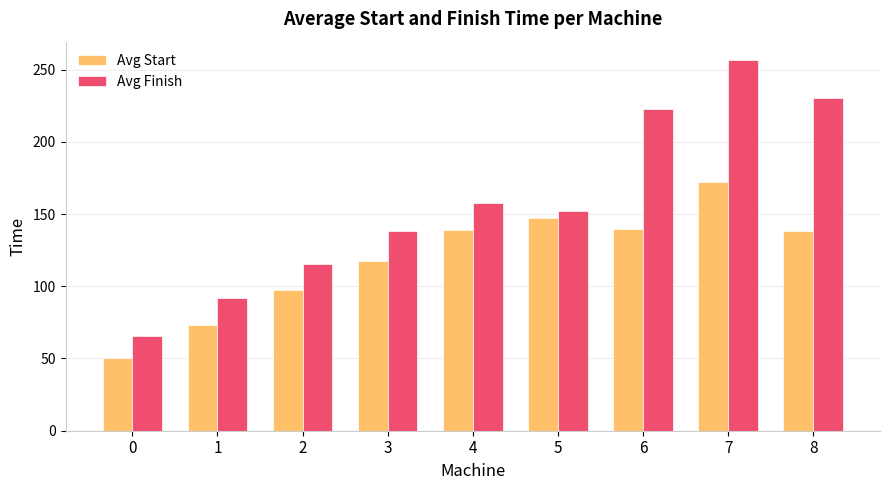

Count the number of categories in the chart.

9